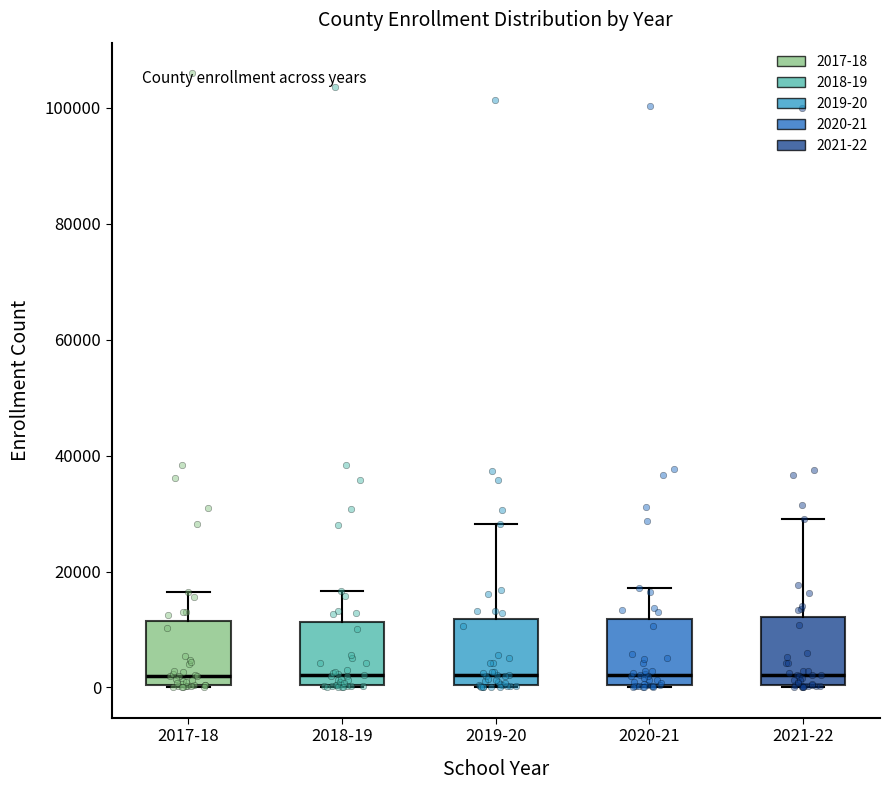

Reading left to right, transcribe this box plot: for each box, give where its median line is, the range the box spans, and where its two whiskers end, as read against the y-axis. The values are not printed on the chart, so give them approximately, as read against the axis.

2017-18: median 2000, box 0 to 12000, whiskers 0 to 16000
2018-19: median 2000, box 0 to 12000, whiskers 0 to 16000
2019-20: median 2000, box 0 to 12000, whiskers 0 to 28000
2020-21: median 2000, box 0 to 12000, whiskers 0 to 18000
2021-22: median 2000, box 0 to 12000, whiskers 0 to 30000